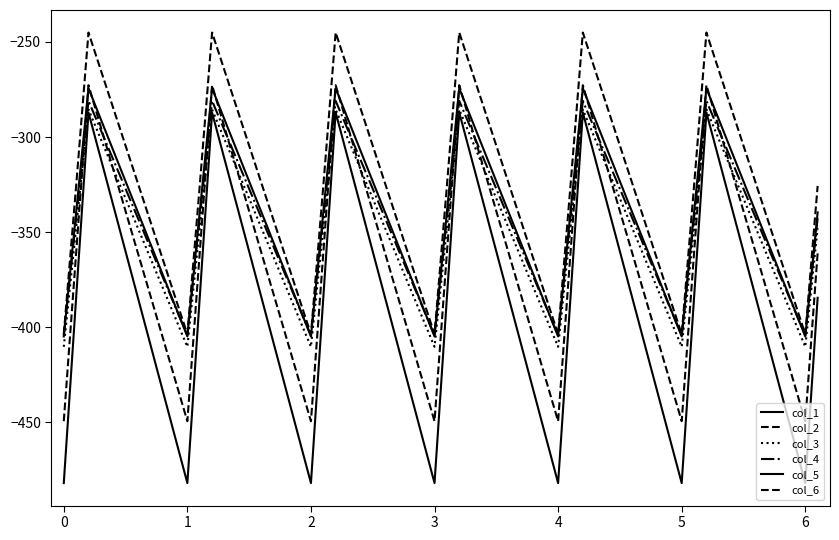

What is the greatest value displayed?

-245.0